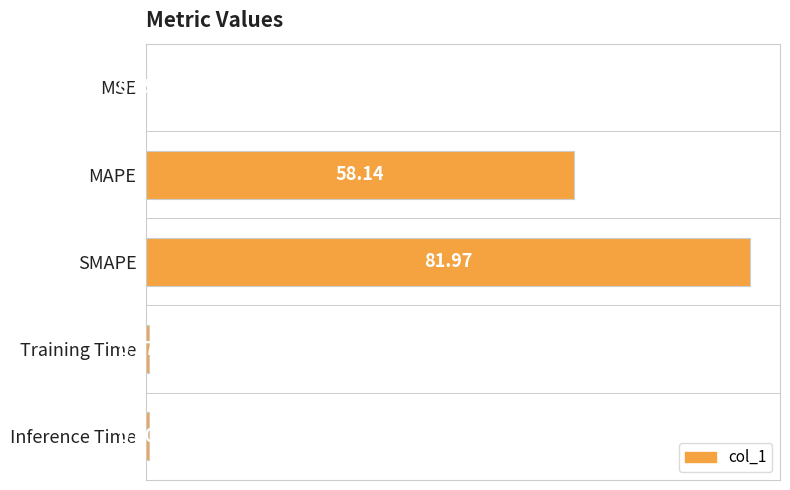

Are the bars horizontal?

Yes